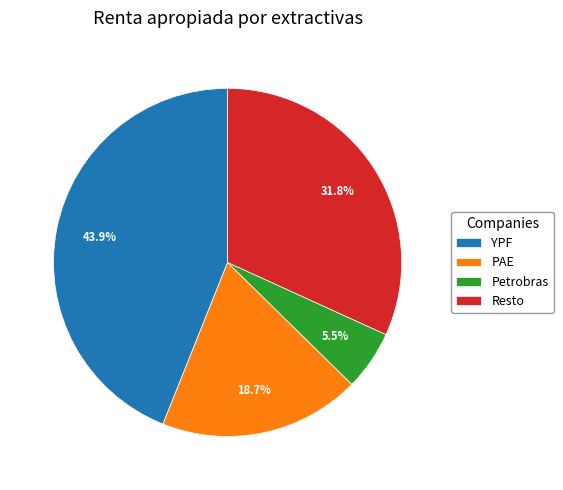

To the nearest percent, what is the difference between the largest and smallest slice percentages?

38%